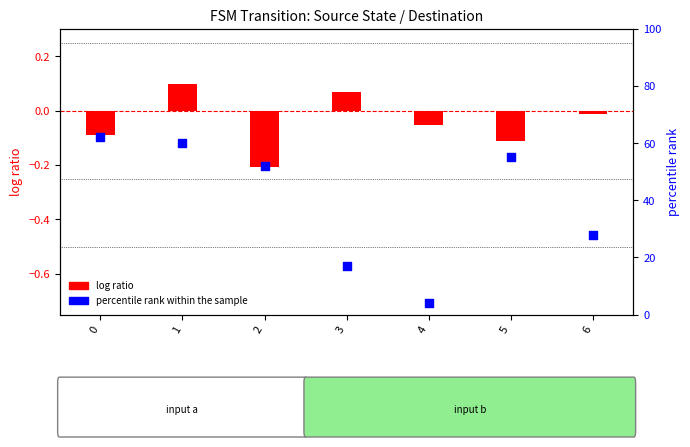

Which series reaches the minimum Y coordinate?

log ratio